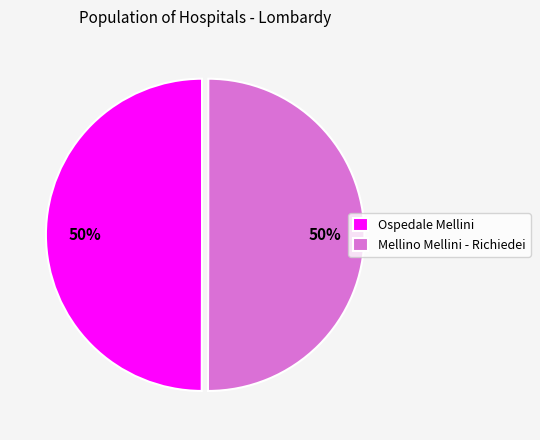

Combined, do Mellino Mellini - Richiedei and Ospedale Mellini account for over 50%?

Yes